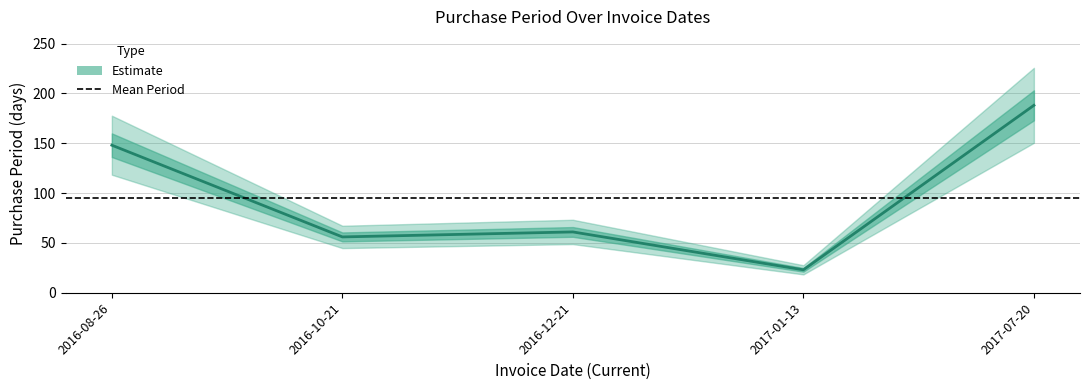

What is the difference between the second highest and minimum values?

125